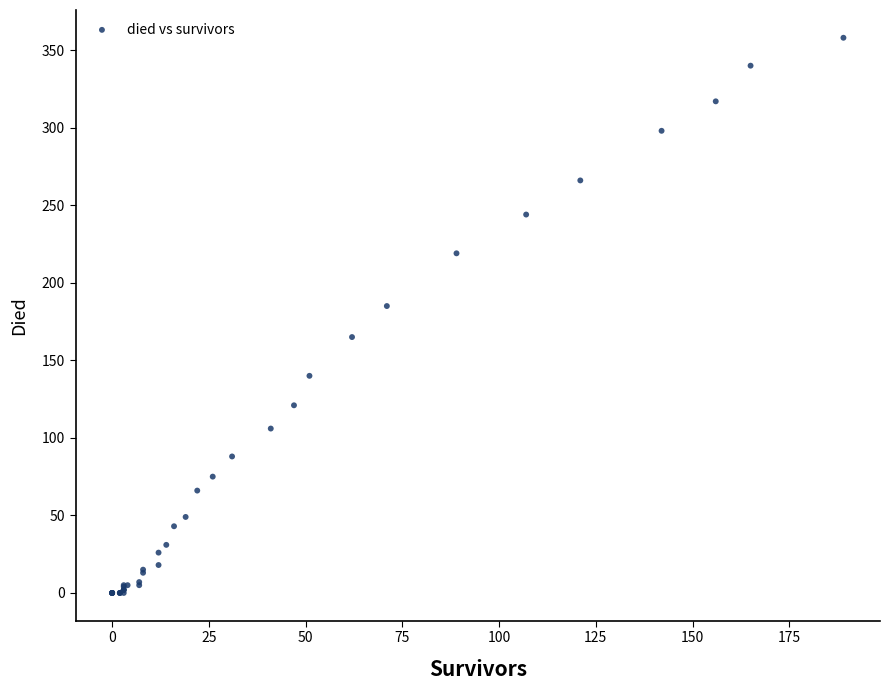

What Y value in the scatter plot is closest to 179?

185